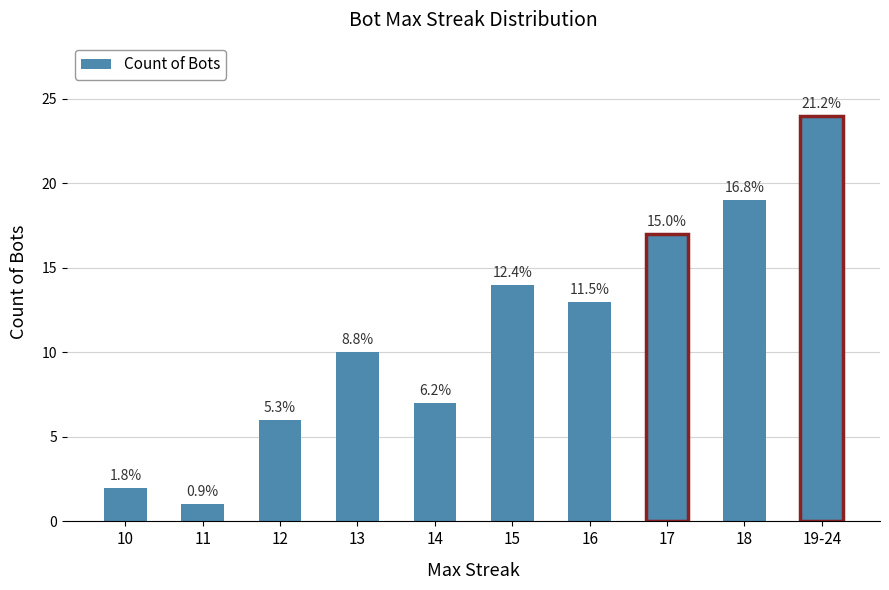

List the labels in order of value, largest first.

19-24, 18, 17, 15, 16, 13, 14, 12, 10, 11